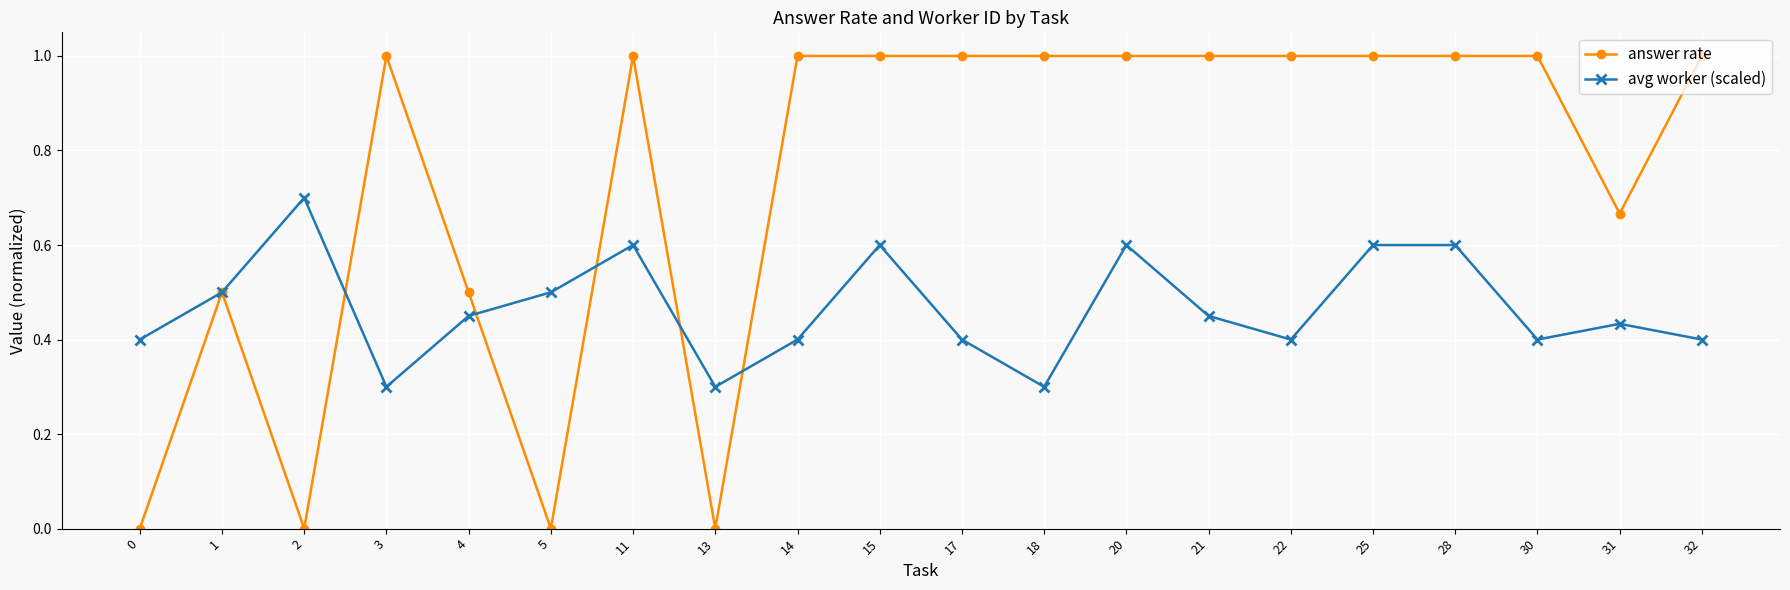

Rank the series by their average value, from highest to lowest.

answer rate, avg worker (scaled)